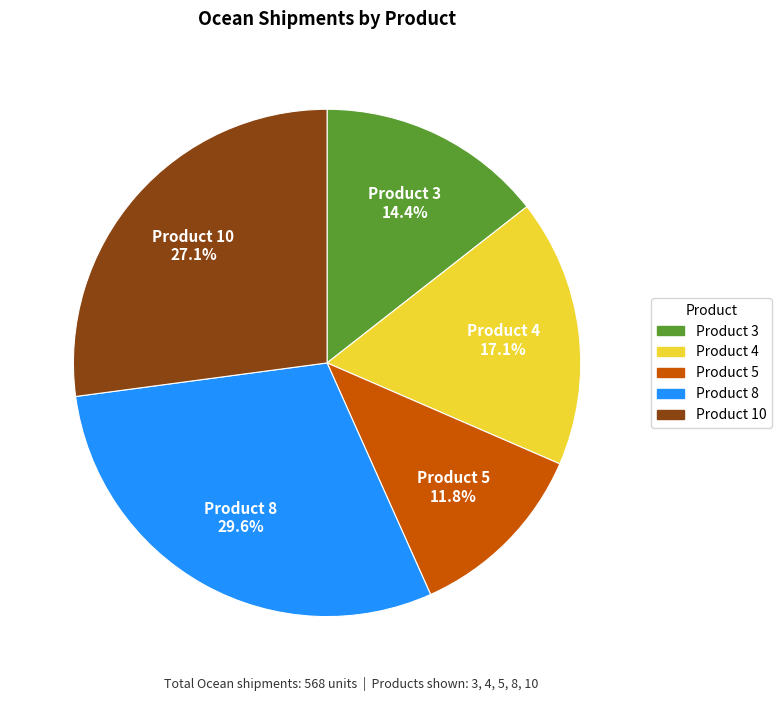

Is there any slice that represents more than half of the pie?

No